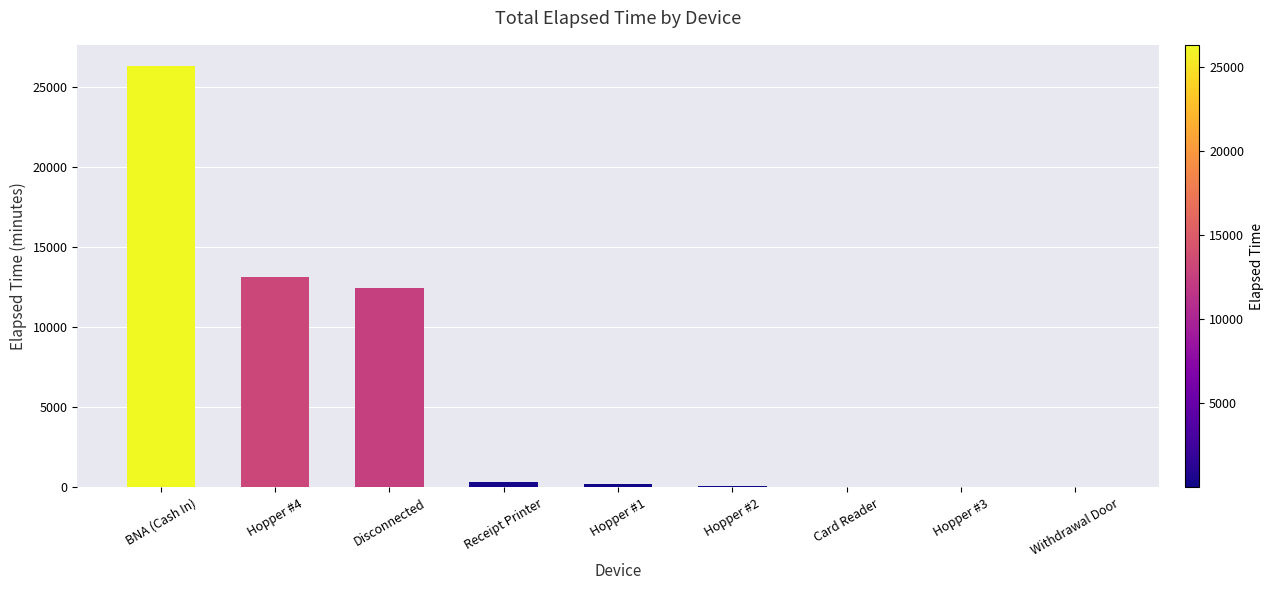

Between Disconnected and Card Reader, which is larger?

Disconnected